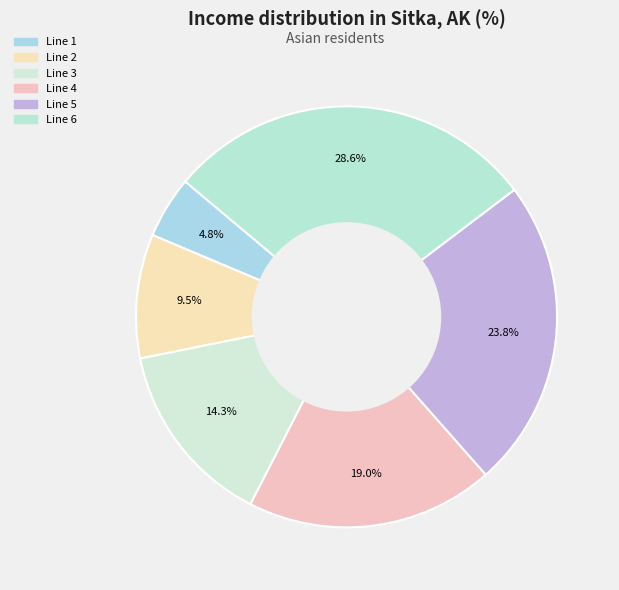

True or false: Line 3 accounts for 14% of the total.

True